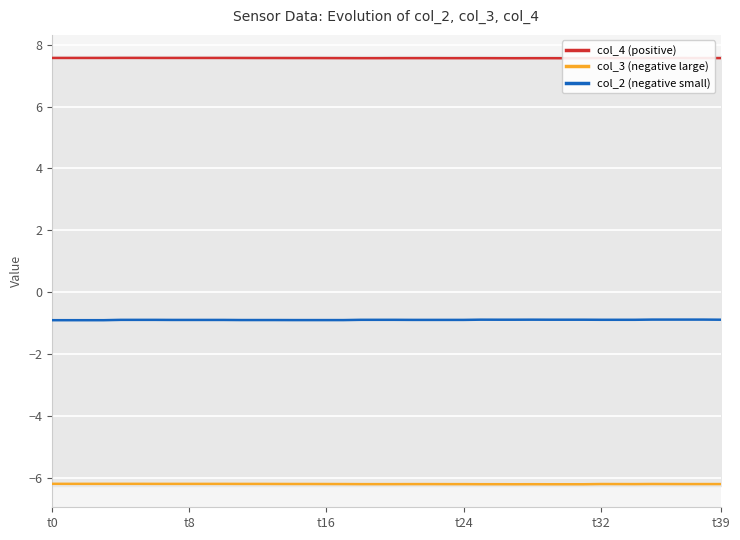

At how many categories does at least one series exceed -1?

40